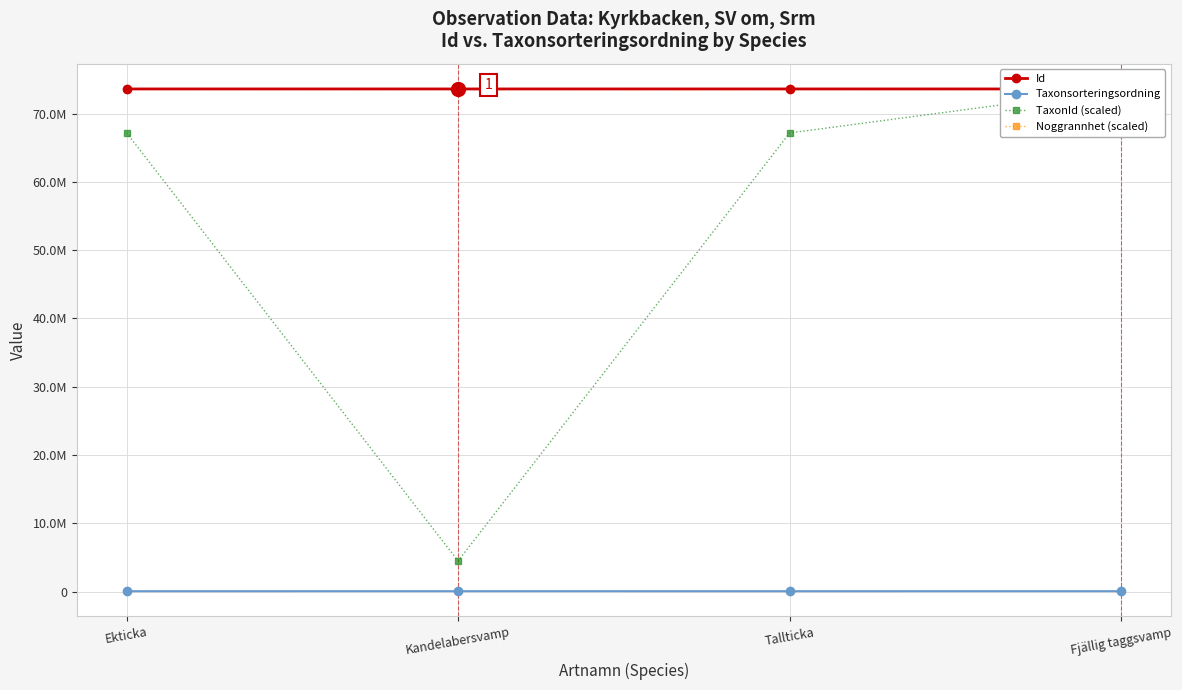

Where does the Id series first go above 73593065?

Ekticka